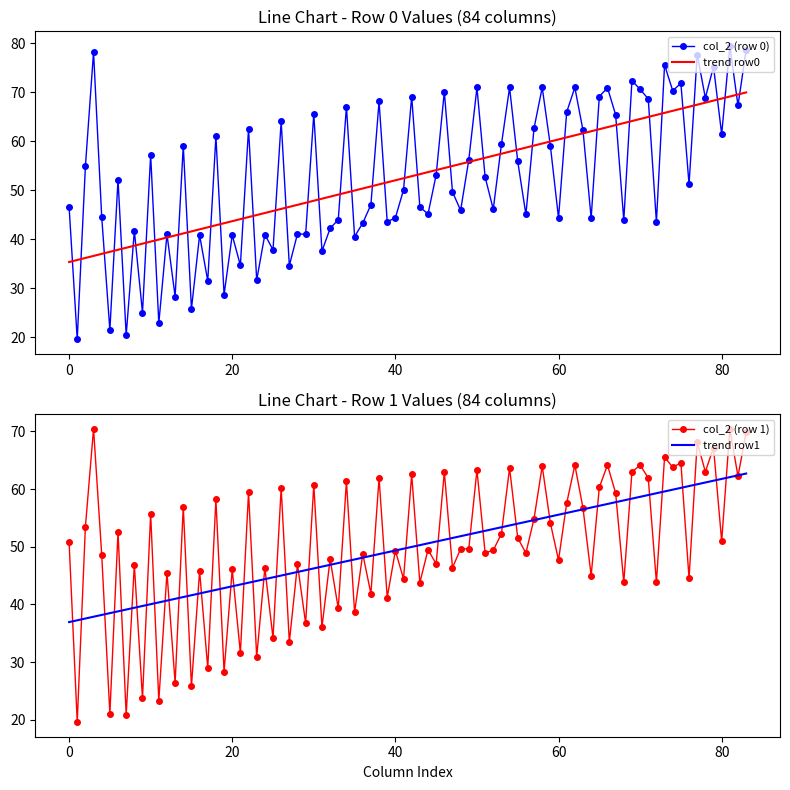

What is the maximum value for trend row0?

69.9